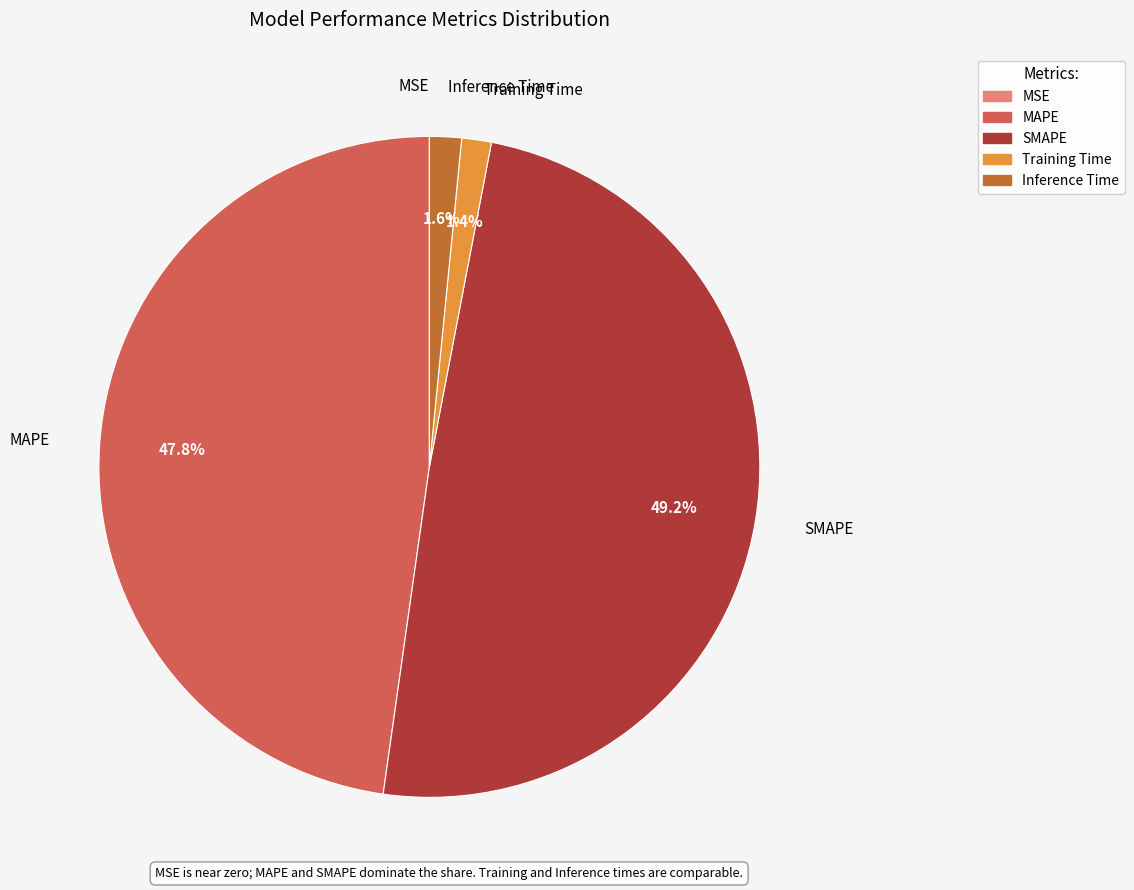

What is the largest slice in the pie chart?

SMAPE